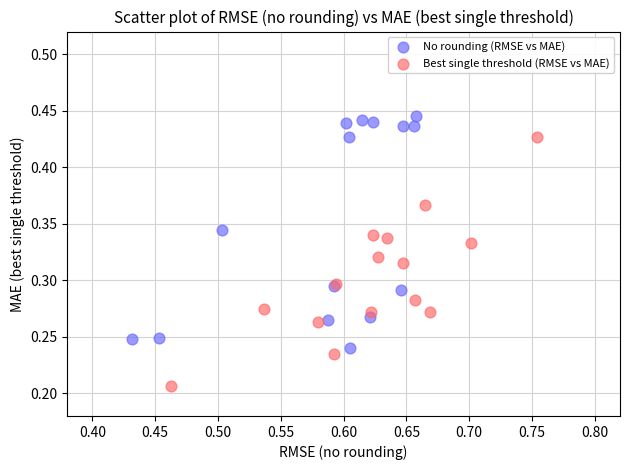

Which series contains the lowest Y value?

Best single threshold (RMSE vs MAE)